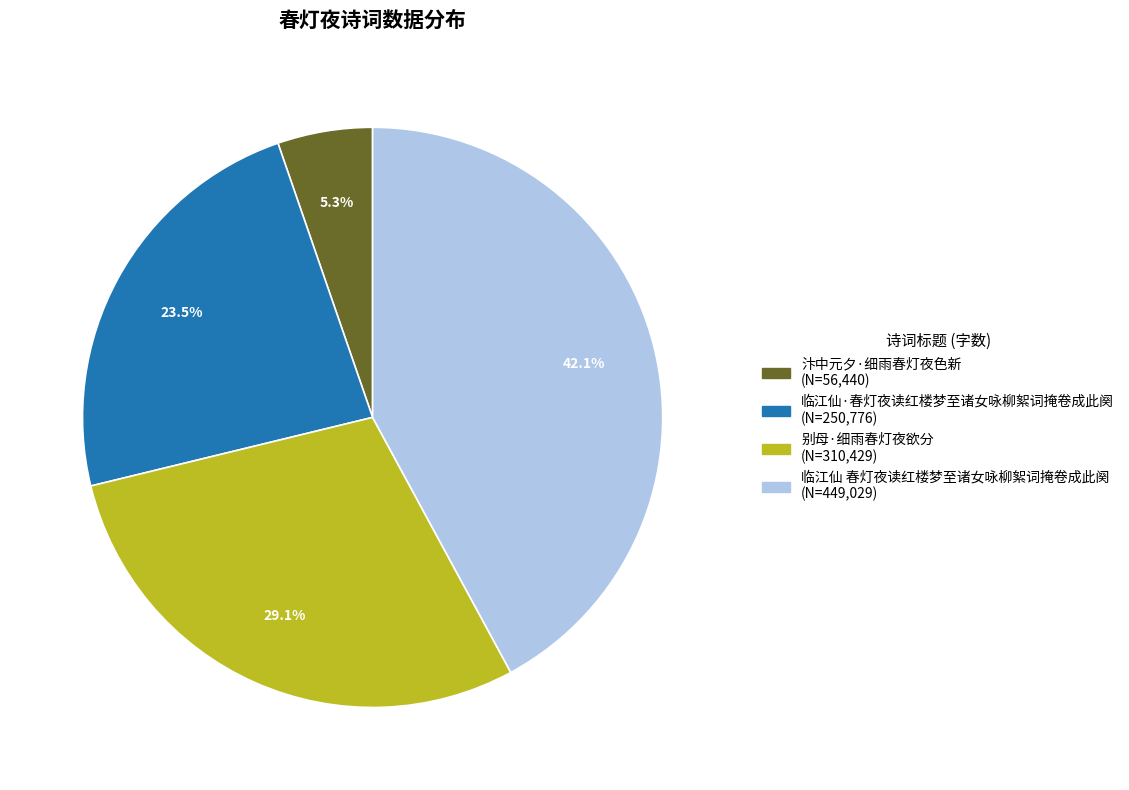

The 别母·细雨春灯夜欲分 slice represents 37% of the pie. True or false?

False